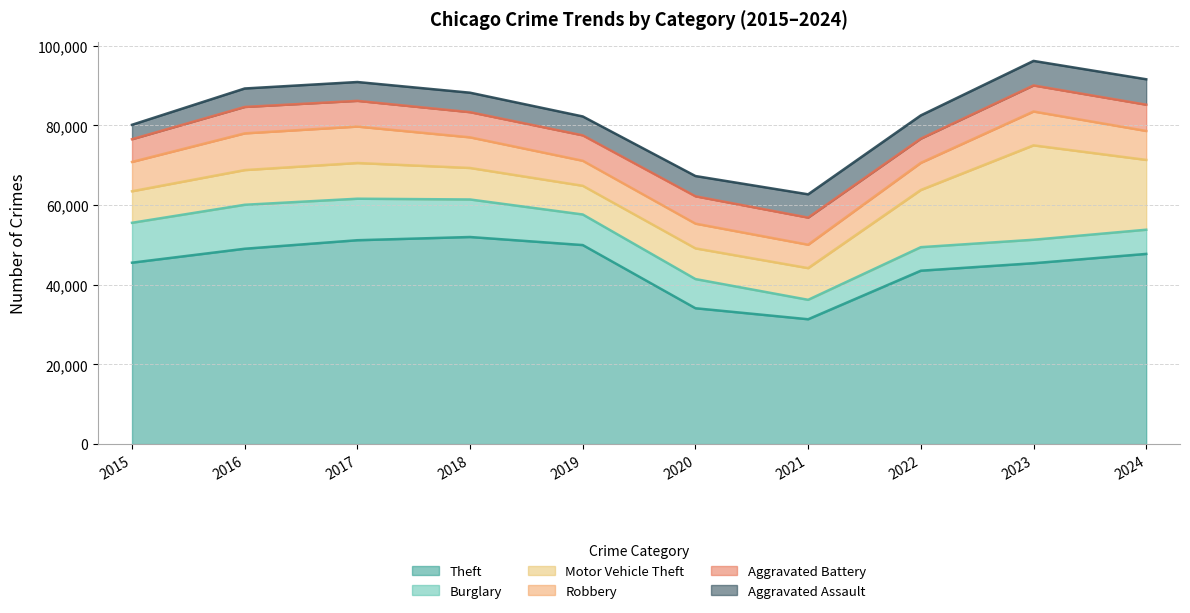

What is the average value of the Burglary series?

7864